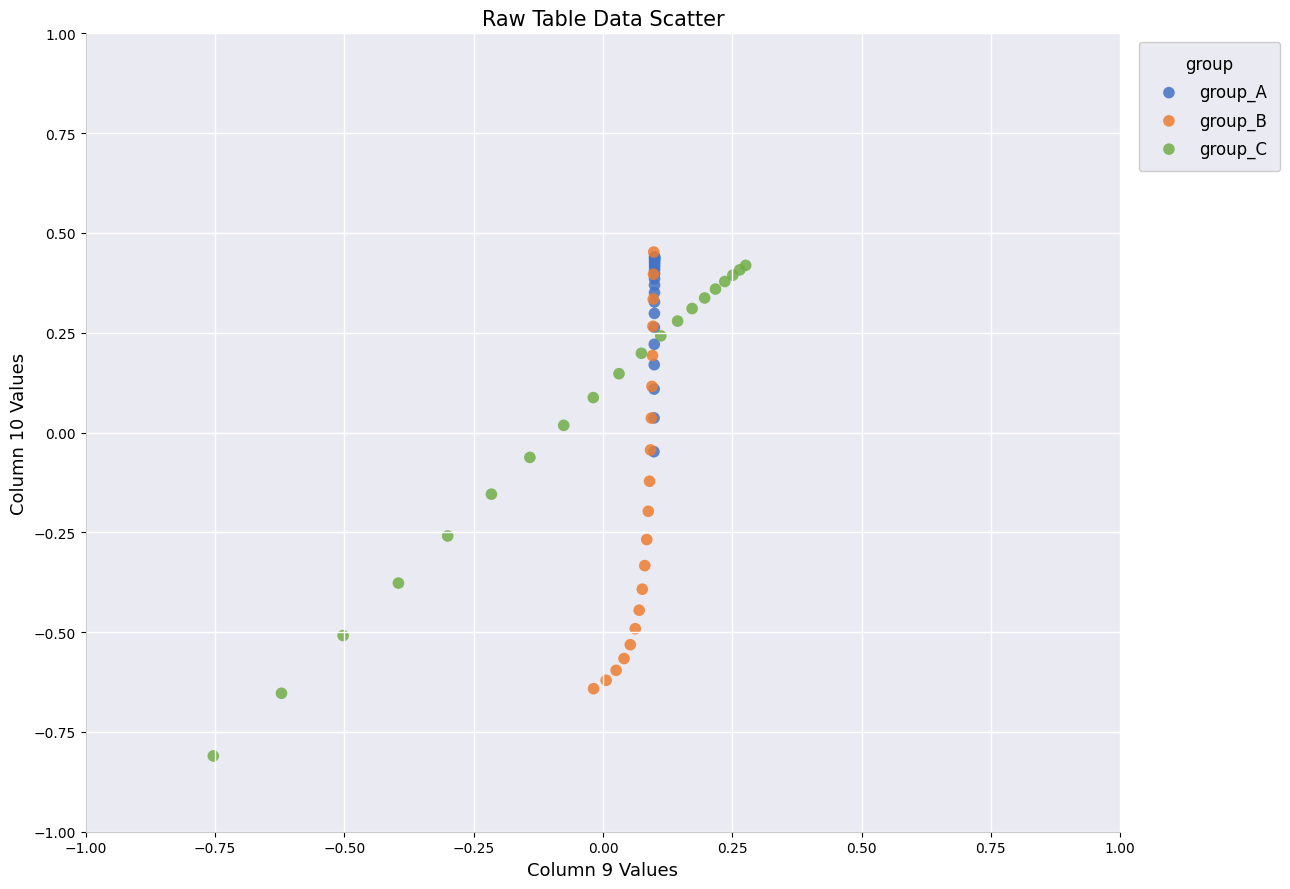

Which series contains the lowest Y value?

group_C